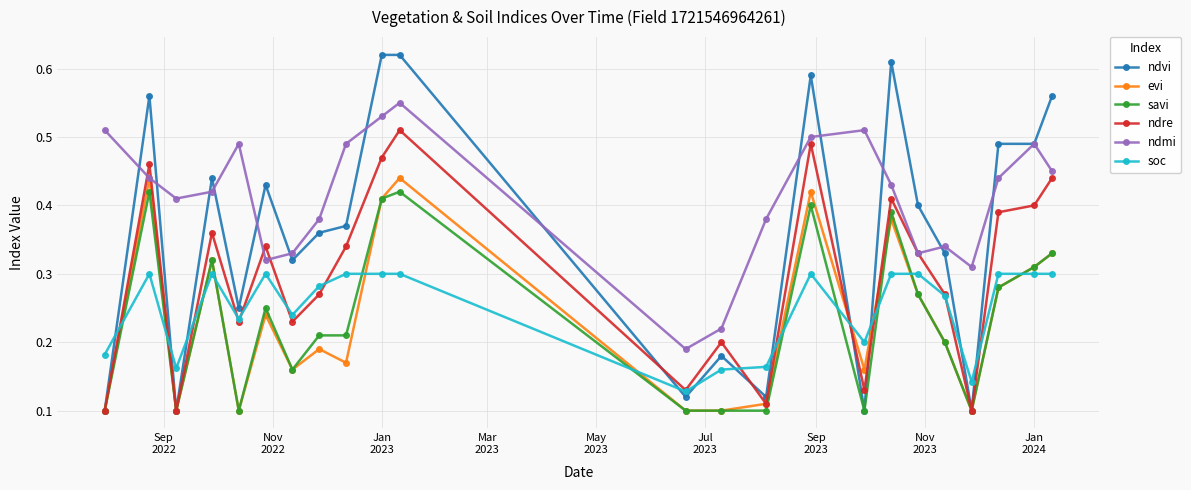

How many intersections are there between savi and soc?

11